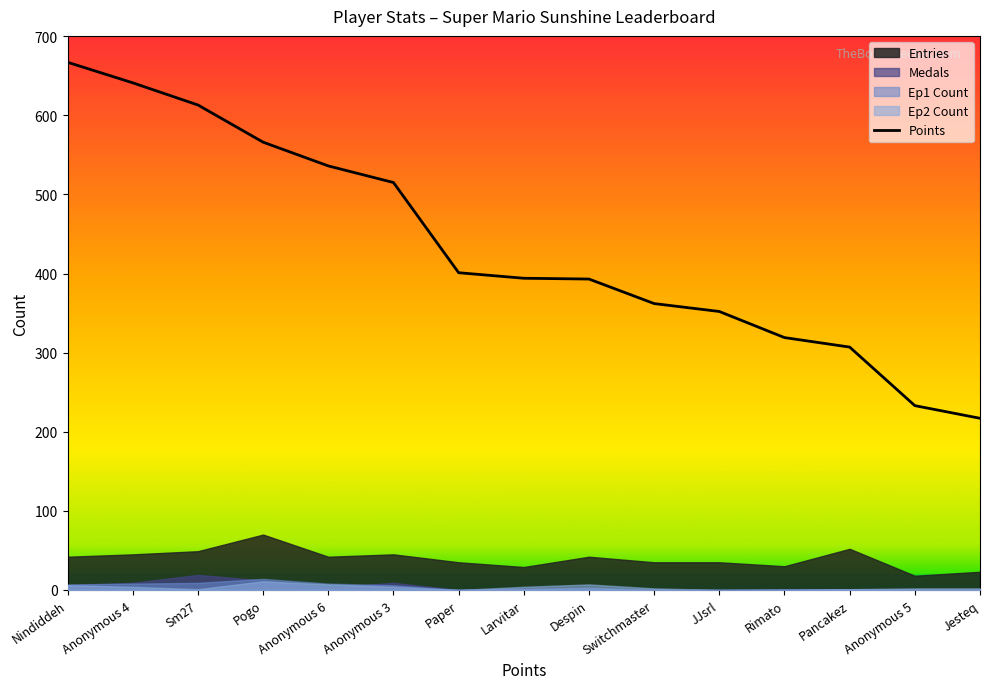

At which label does the data first exceed 394?

Nindiddeh